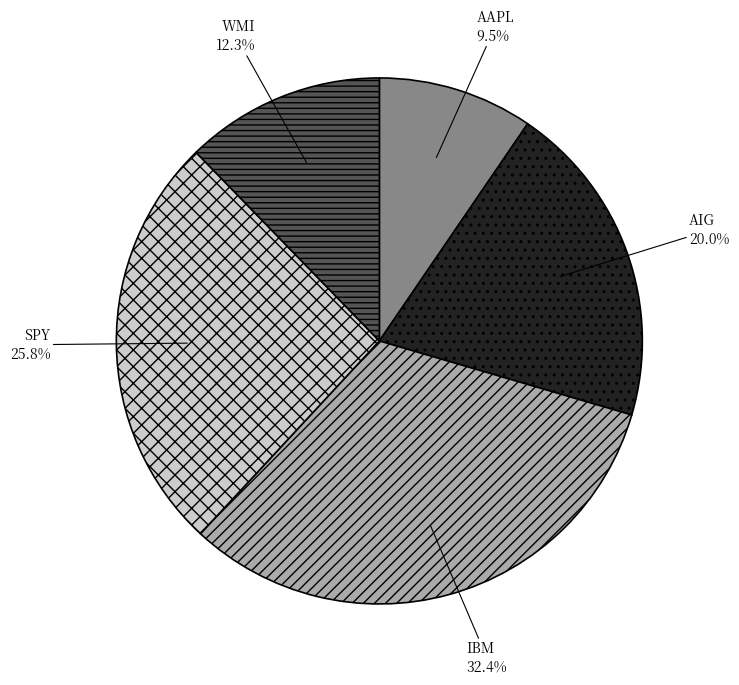

Count the number of slices in the pie.

5